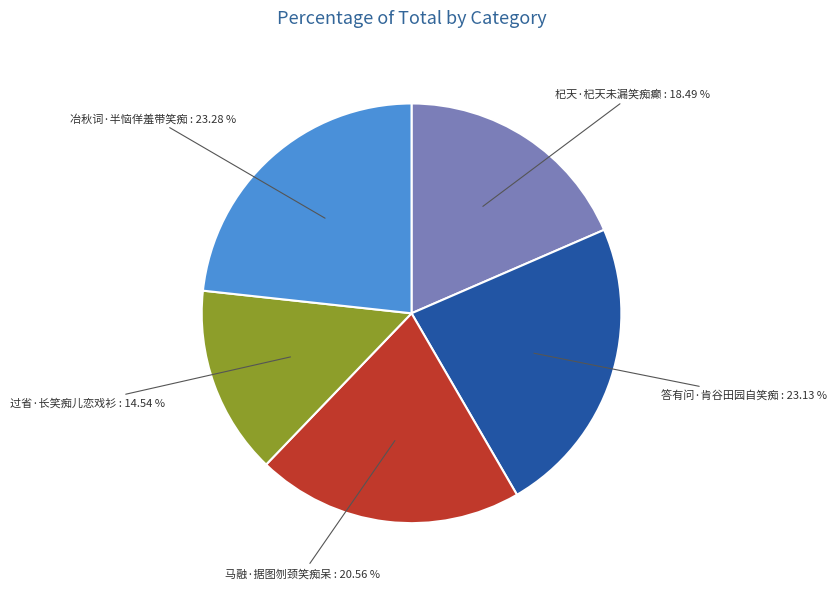

Is there a majority slice in this chart?

No